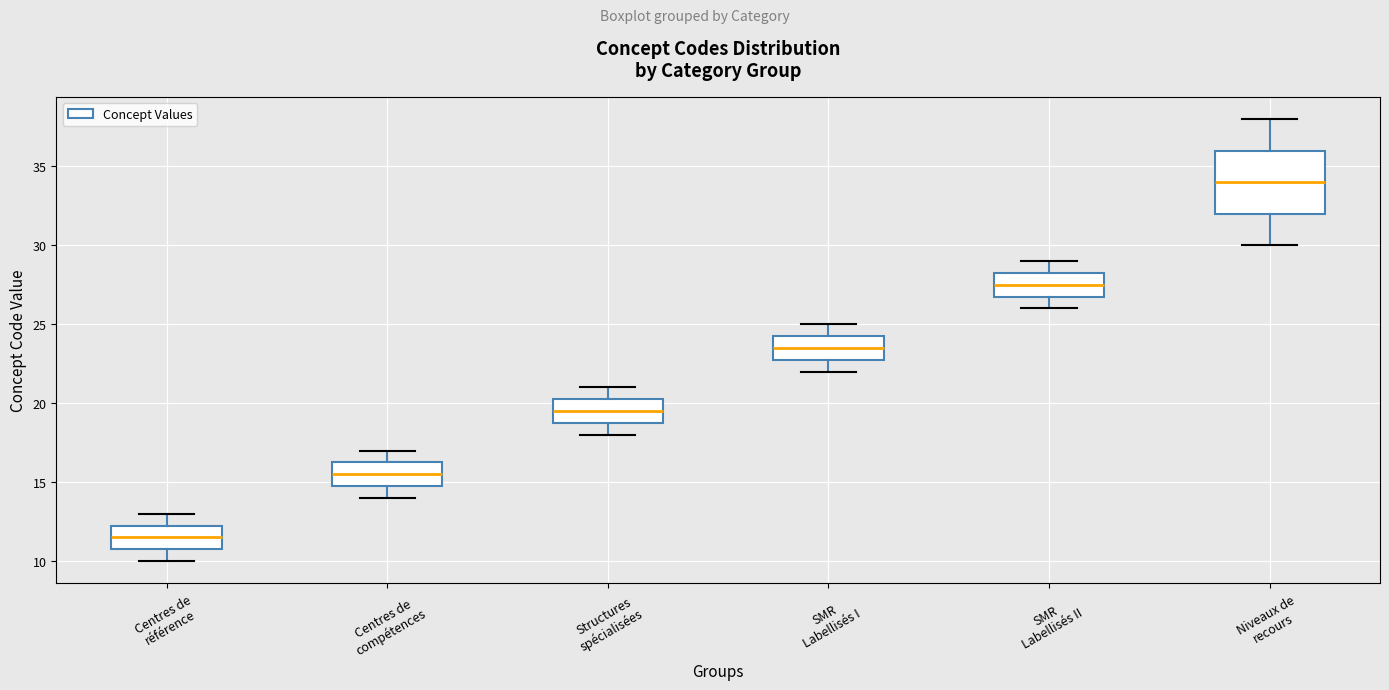

Which box has the lowest median line?

Centres de référence